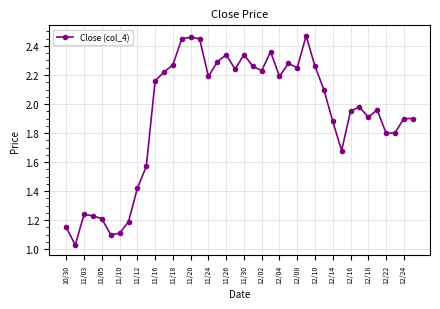

What is the sum of all values?

76.8